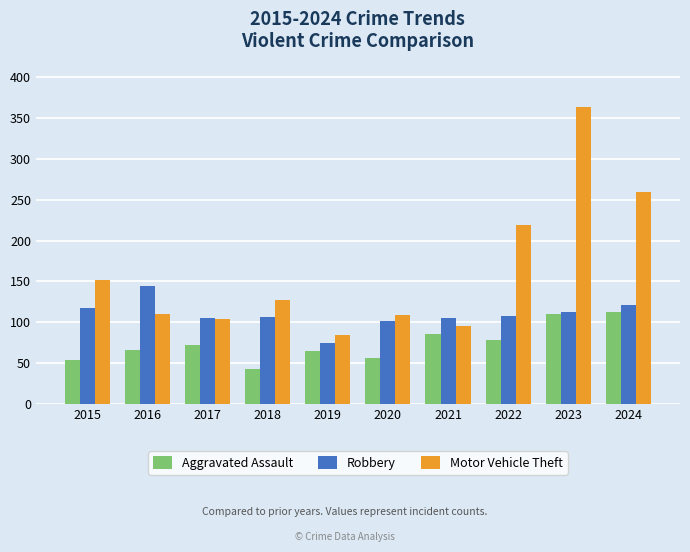

What is the sum of all Aggravated Assault values?

742